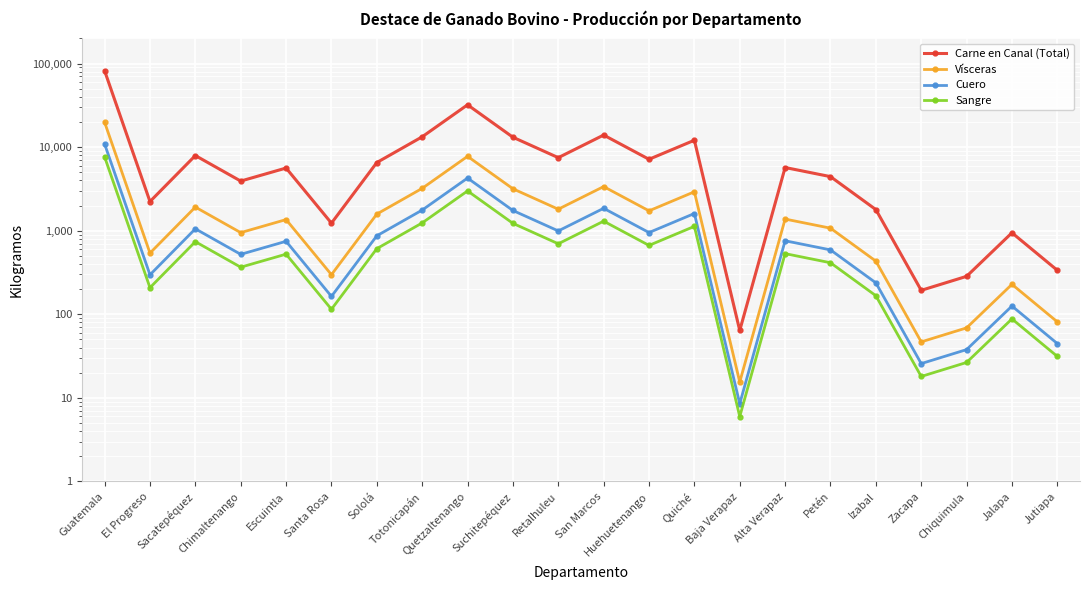

What is the difference between the second highest and second lowest values in the Carne en Canal (Total) series?

31903.6